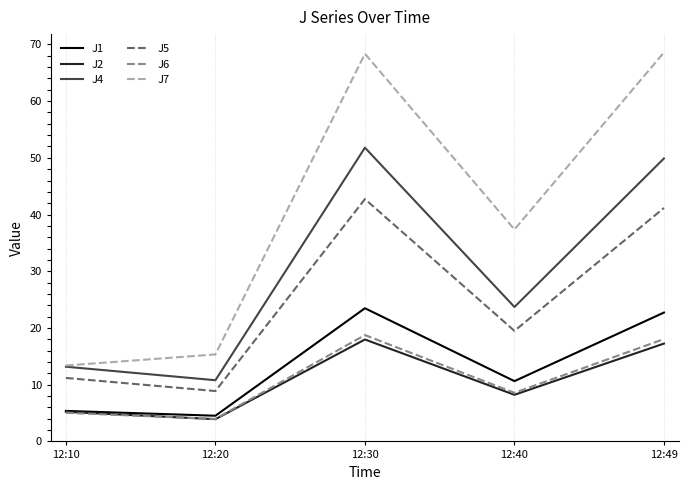

True or false: J6 and J4 intersect in this chart.

False